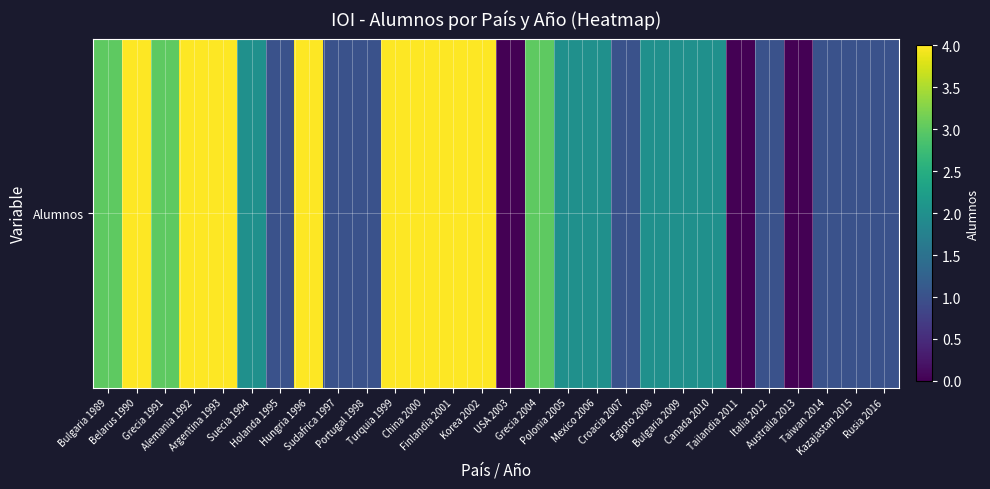

Reading left to right, transcribe all the data shown in this chart.

3	4	3	4	4	2	1	4	1	1	4	4	4	4	0	3	2	2	1	2	2	2	0	1	0	1	1	1